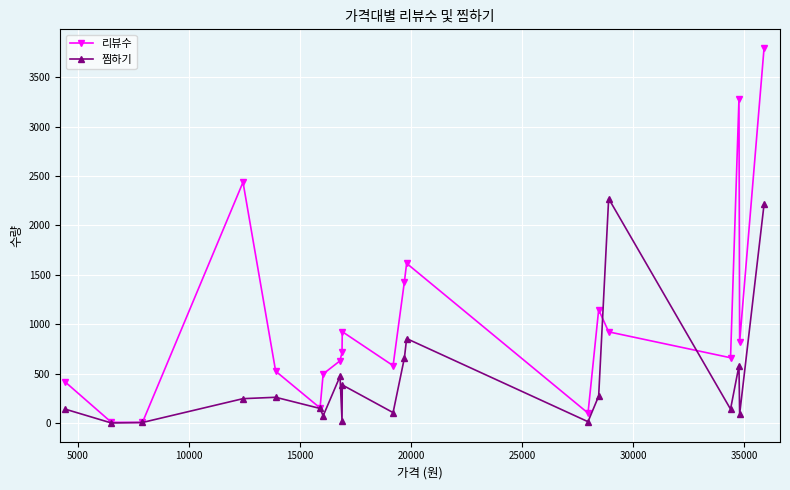

What is the greatest value displayed?

3794